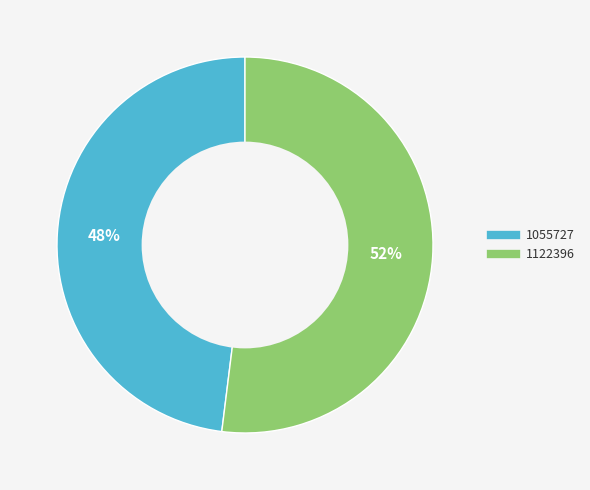

How many segments does this pie chart have?

2